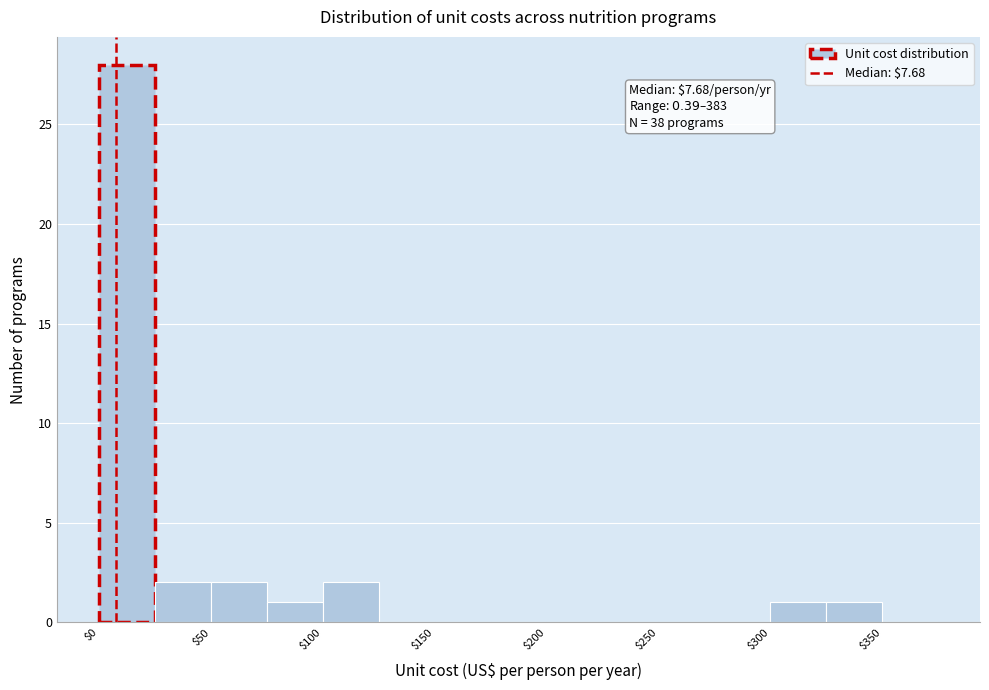

Over which range of the x-axis is the bar tallest?

0 to 25